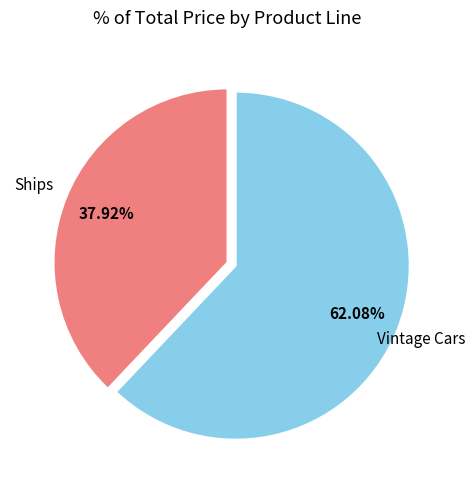

Which category accounts for the majority?

Vintage Cars